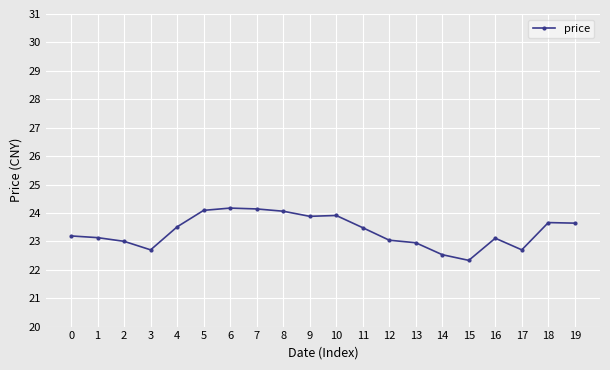

What is the value of the 9th point from the left?

24.1